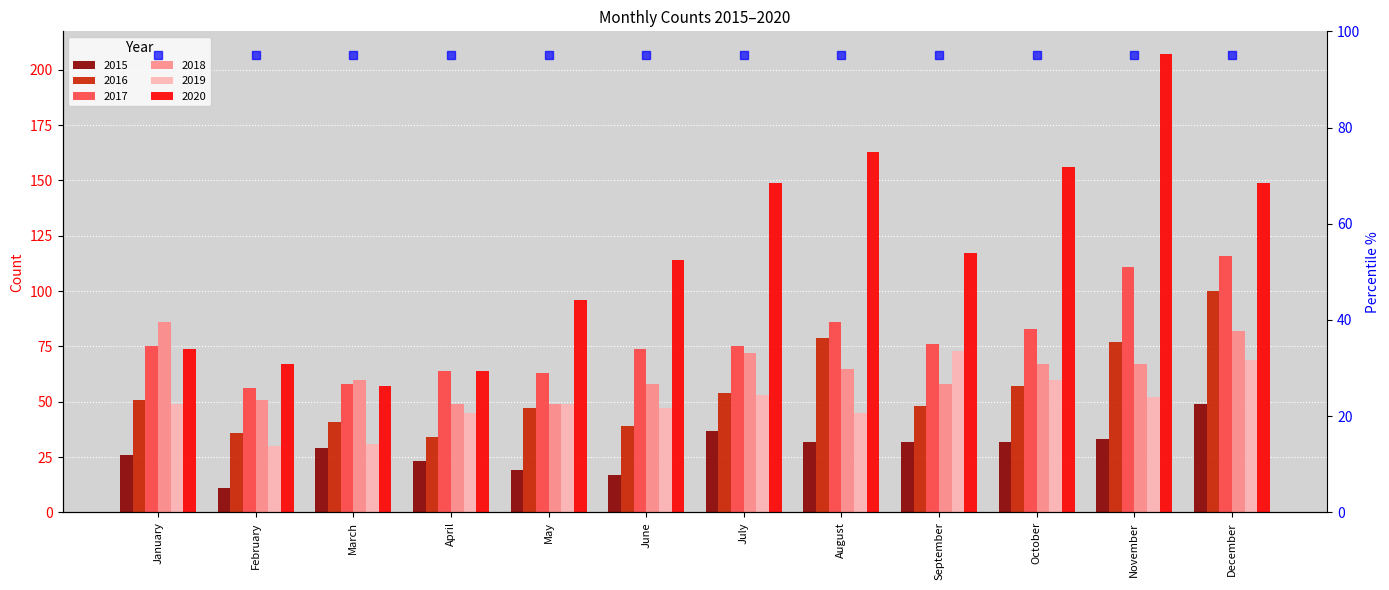

Which series has the largest range (max minus min)?

2020